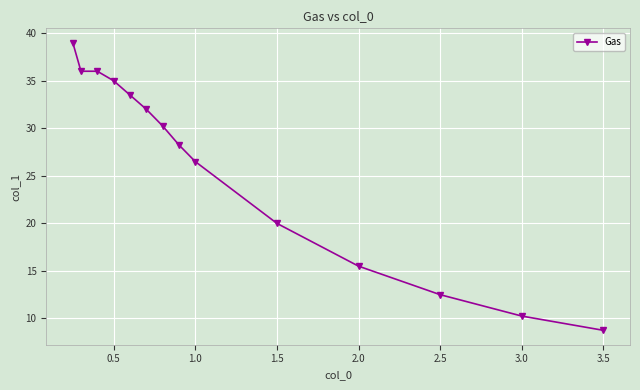

Where is the data nearest to the value 23?

1.5